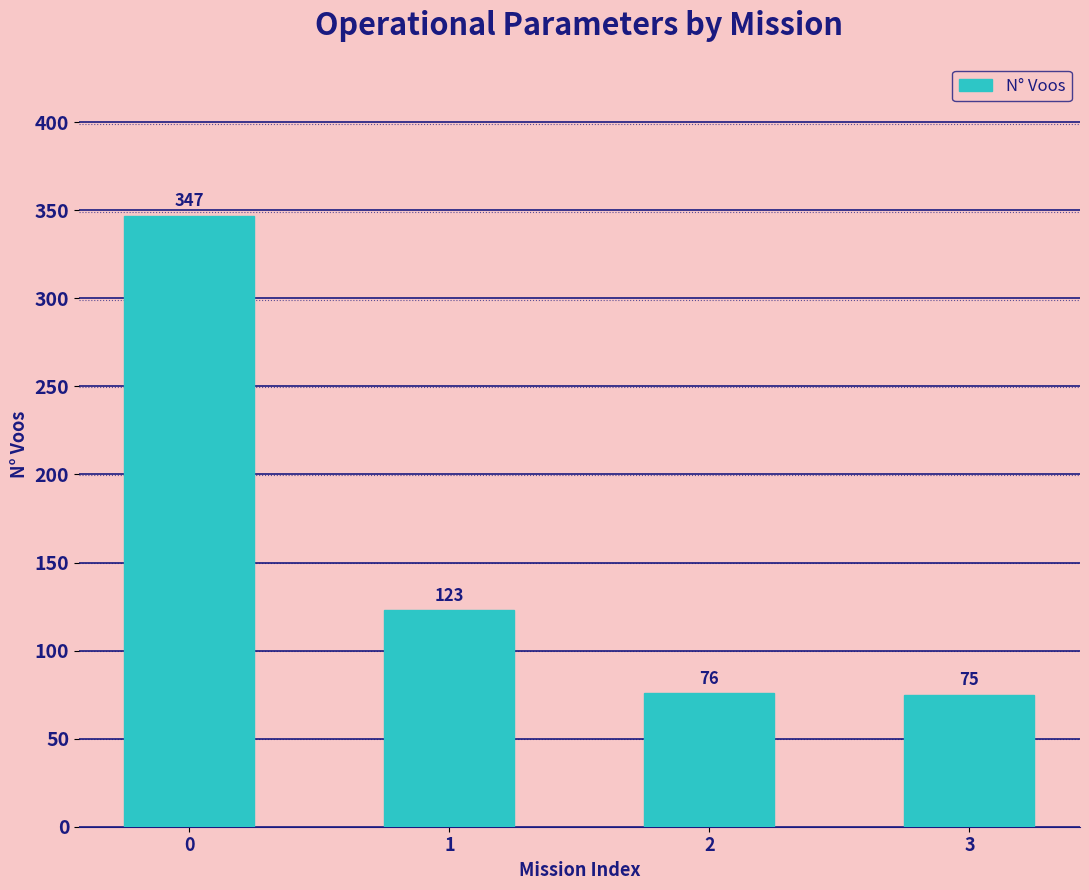

What is the sum of all values?

621